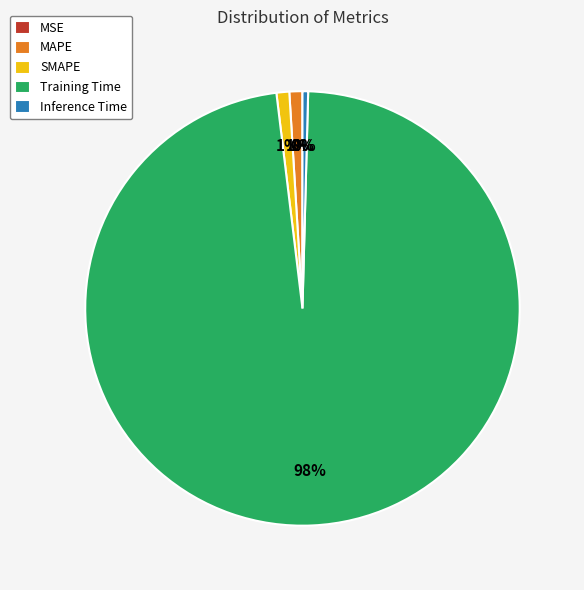

To the nearest percent, what percentage of the pie is Training Time?

98%